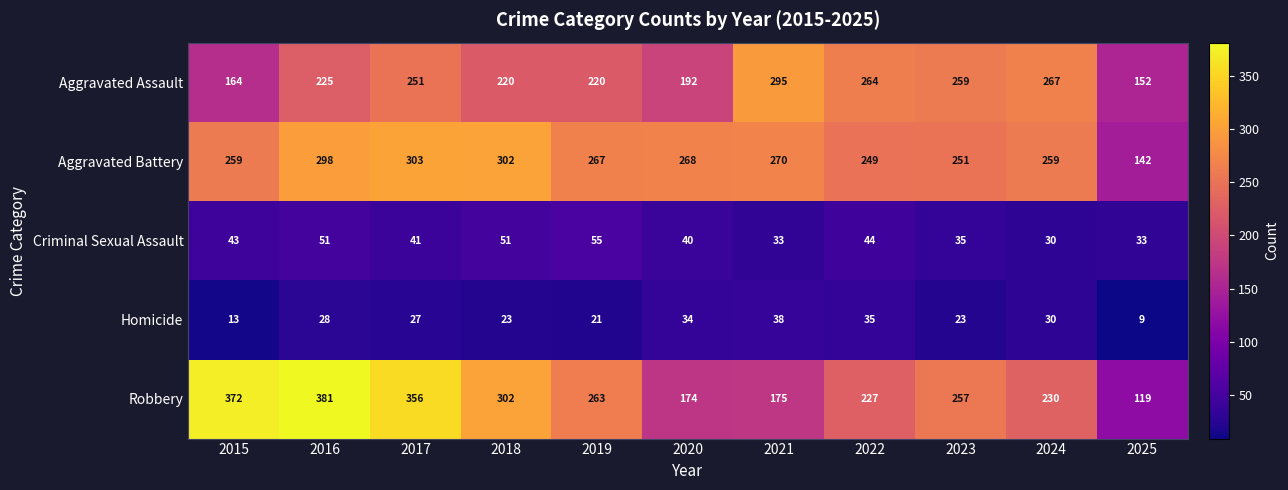

Which label corresponds to the smallest value in the chart?

2025